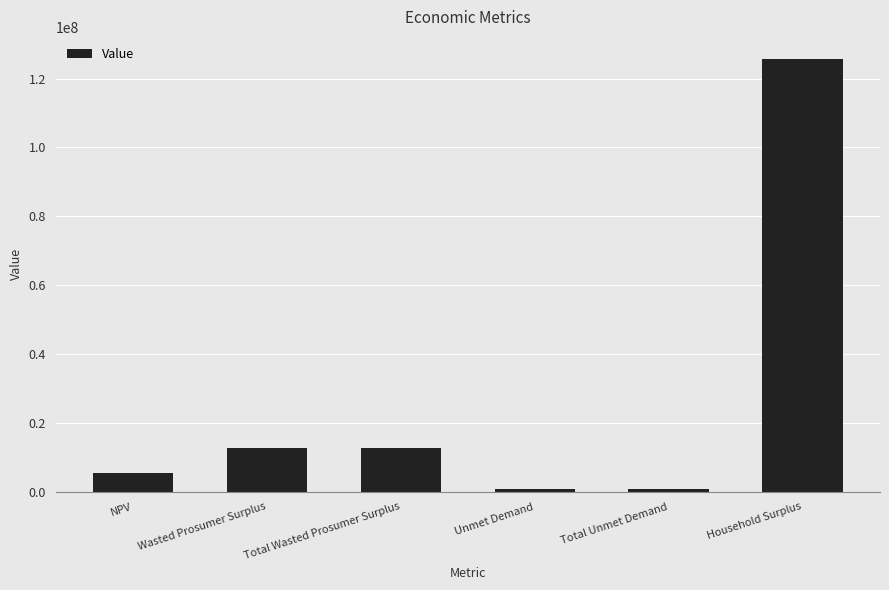

How many data points does each series have?

6